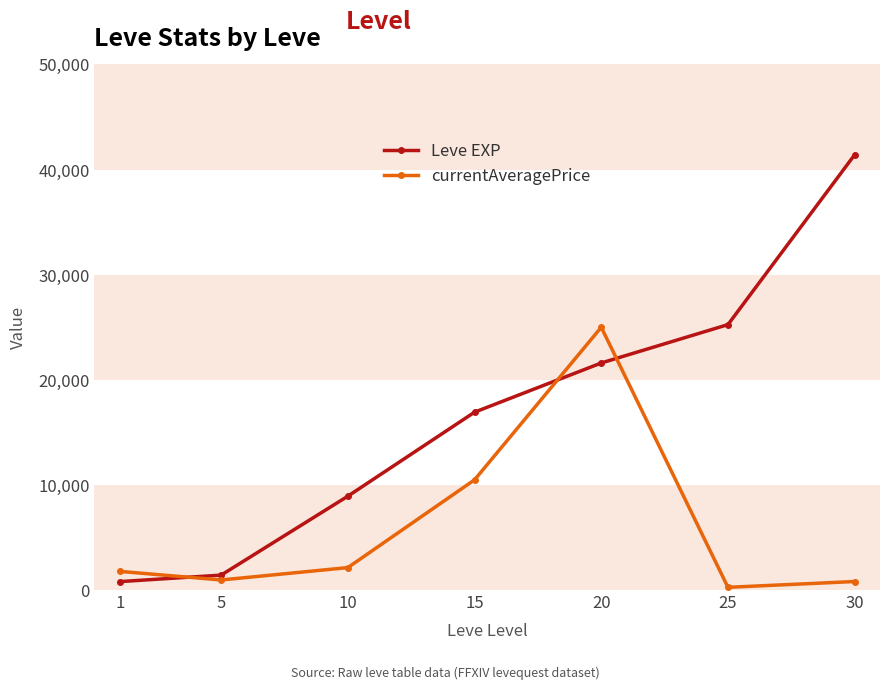

List the series in order of their overall mean, highest first.

Leve EXP, currentAveragePrice